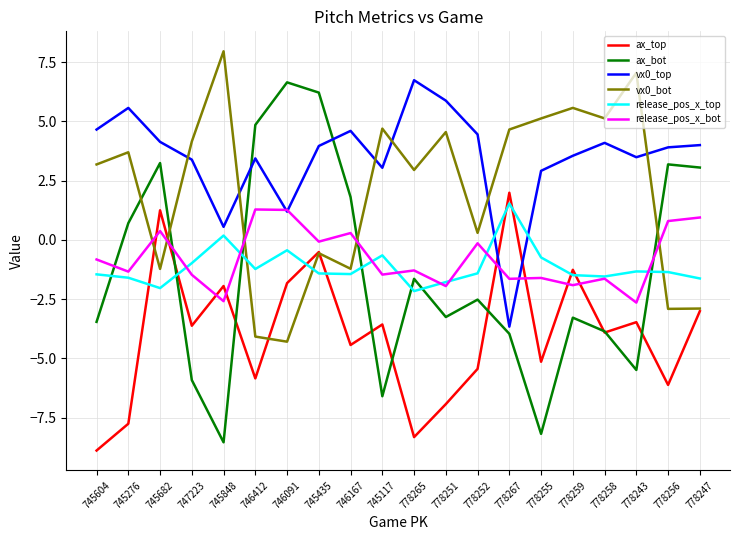

What is the total value across all series at 778267?

-1.1